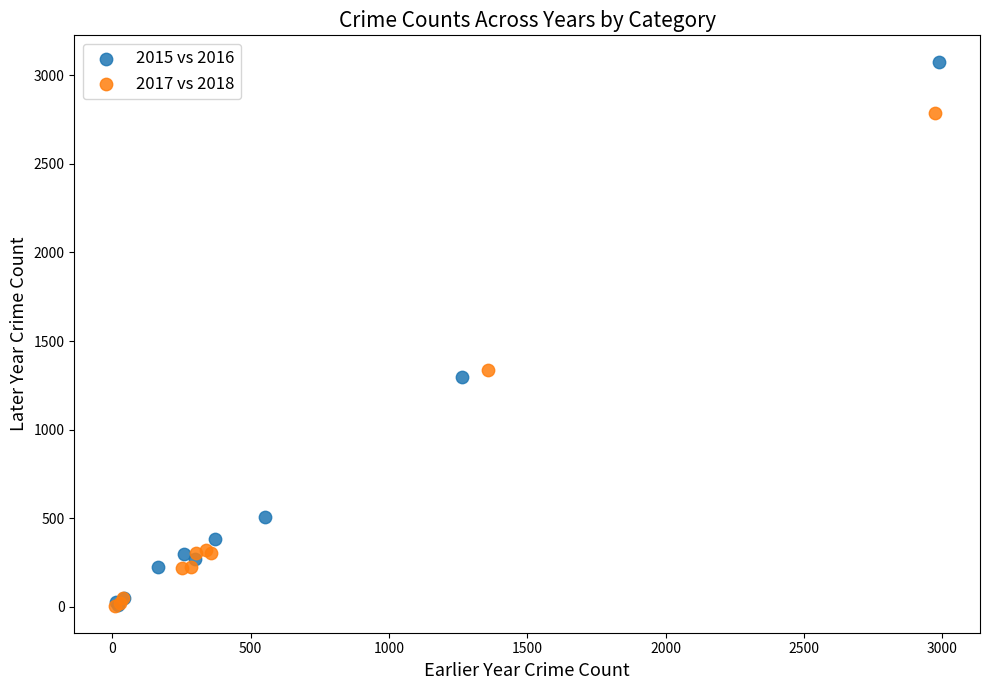

Which series contains the highest Y value?

2015 vs 2016